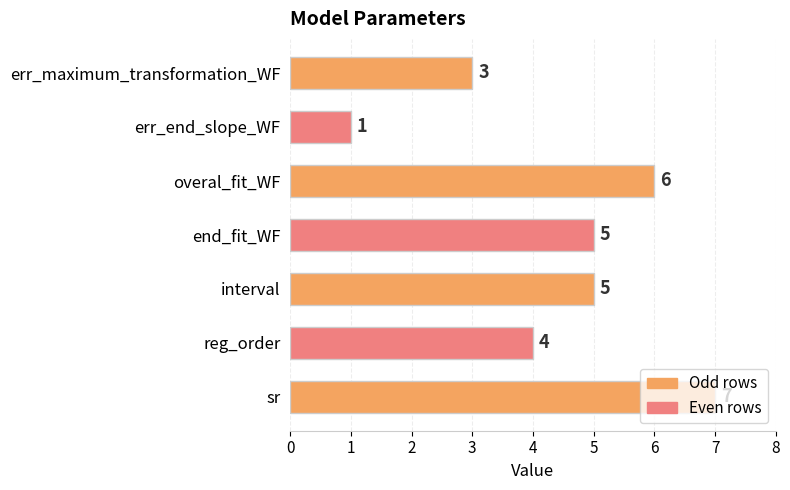

The chart shows a value of 2 at end_fit_WF. True or false?

False